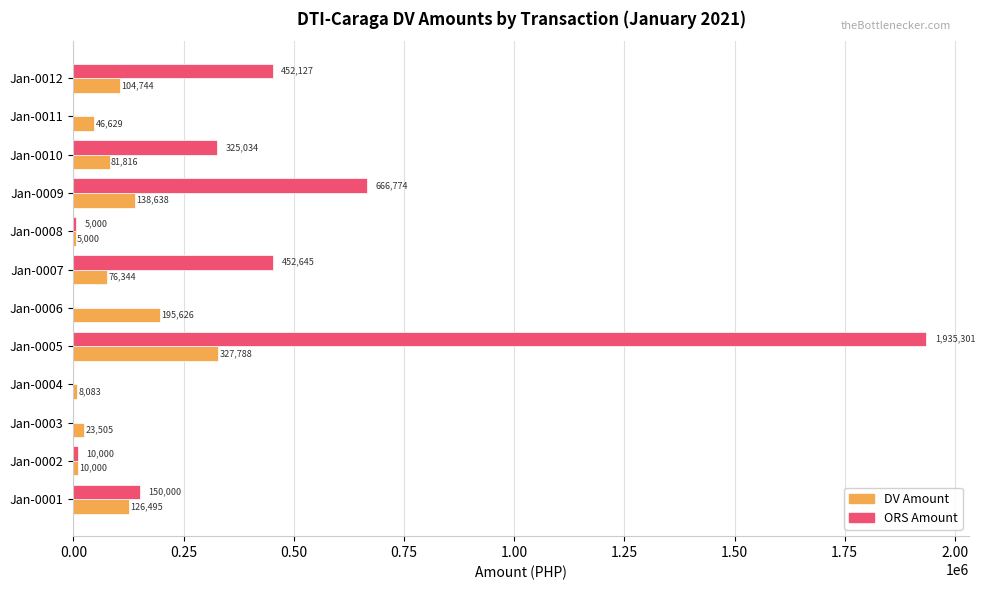

At which label is DV Amount closest to 166394?

Jan-0009